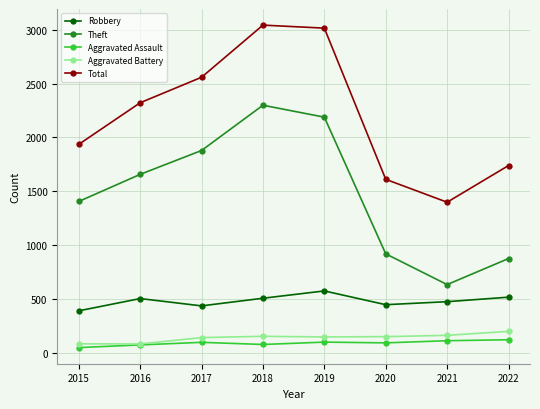

Where is the first local minimum for Theft?

2021